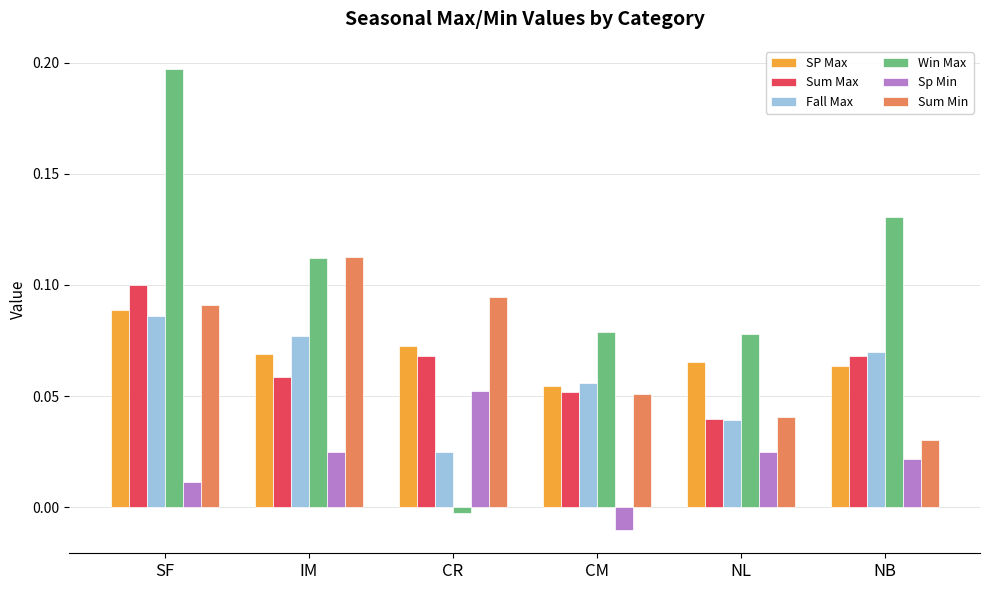

What is the total value across all series at CR?

0.3